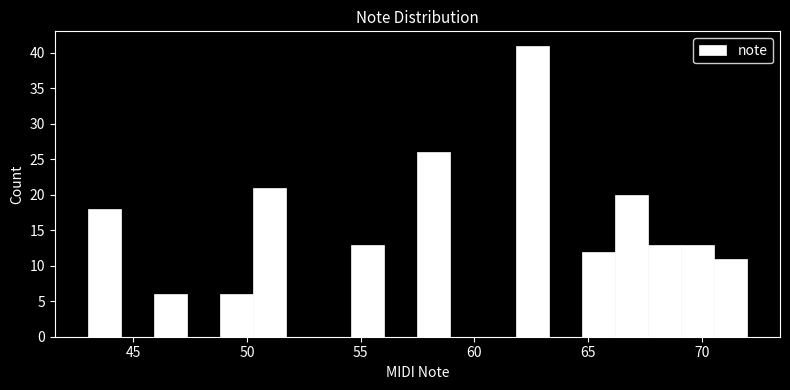

Around what value on the x-axis is the tallest bar? Give the approximate position of its centre, as read against the axis.

62.5